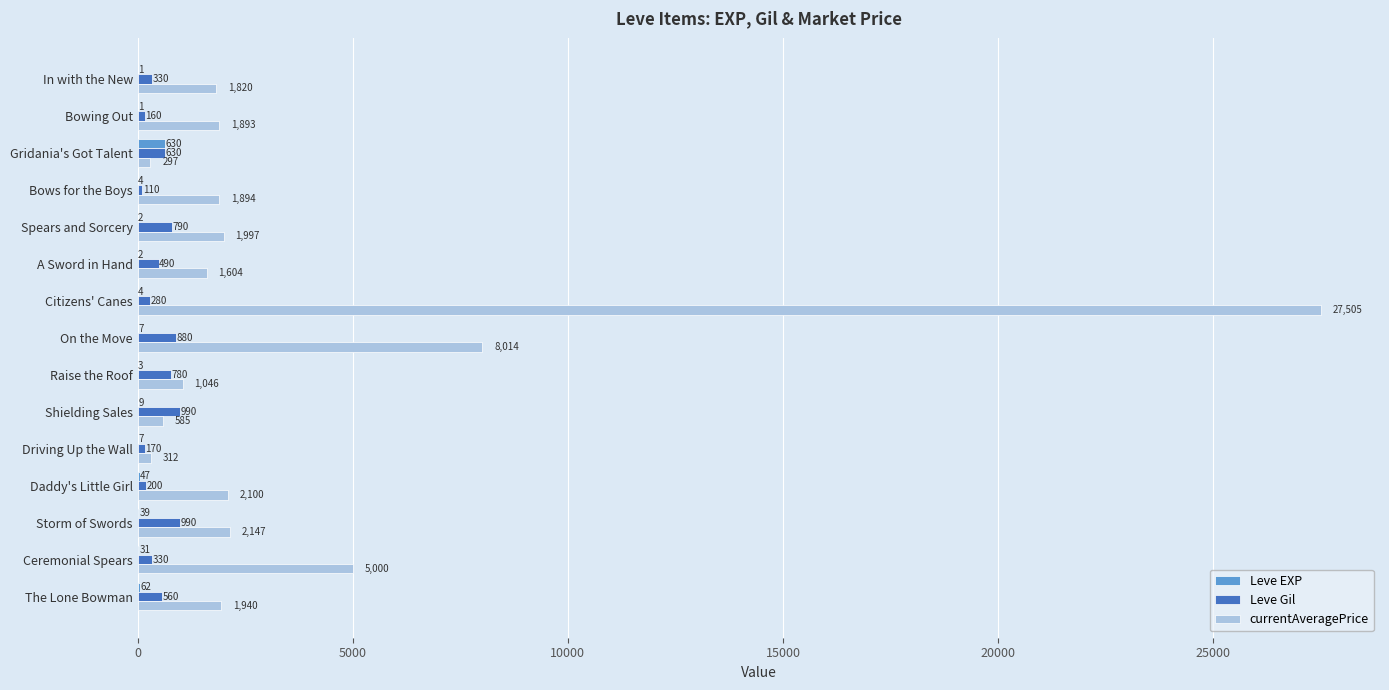

Which series has the largest total across all categories?

currentAveragePrice